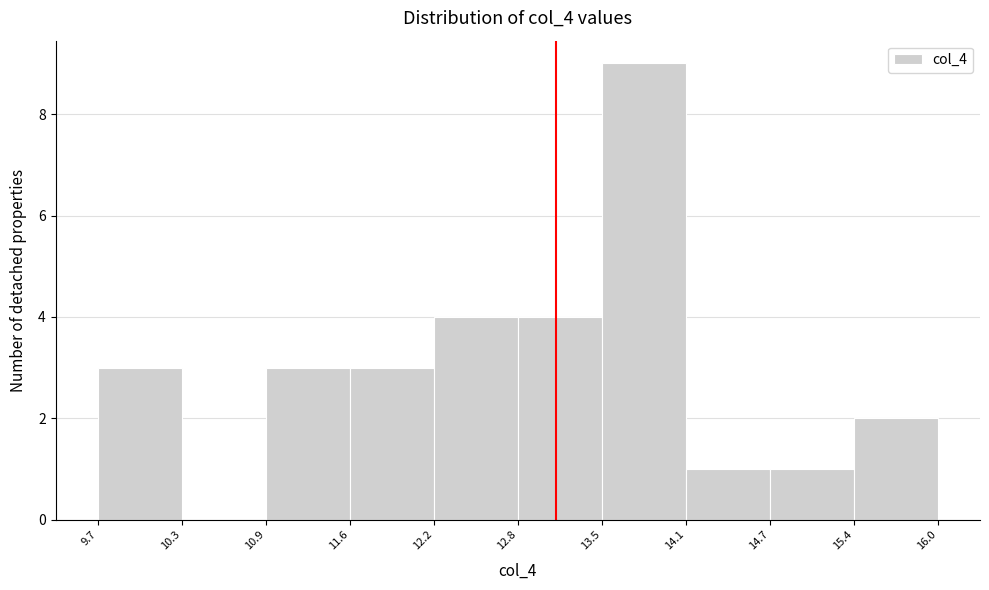

How tall is the bar that spans 10.9 to 11.6 on the x-axis? The values are not printed on the chart, so give them approximately, as read against the axis.

3